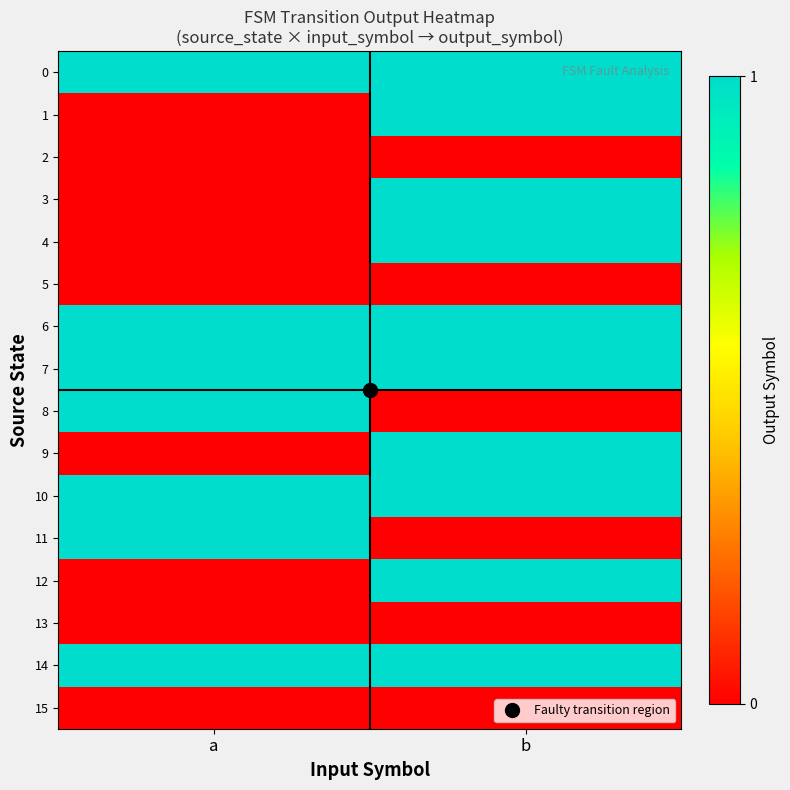

Reading left to right, list all the values displayed in this chart.

0: a=1	b=1
1: a=0	b=1
2: a=0	b=0
3: a=0	b=1
4: a=0	b=1
5: a=0	b=0
6: a=1	b=1
7: a=1	b=1
8: a=1	b=0
9: a=0	b=1
10: a=1	b=1
11: a=1	b=0
12: a=0	b=1
13: a=0	b=0
14: a=1	b=1
15: a=0	b=0